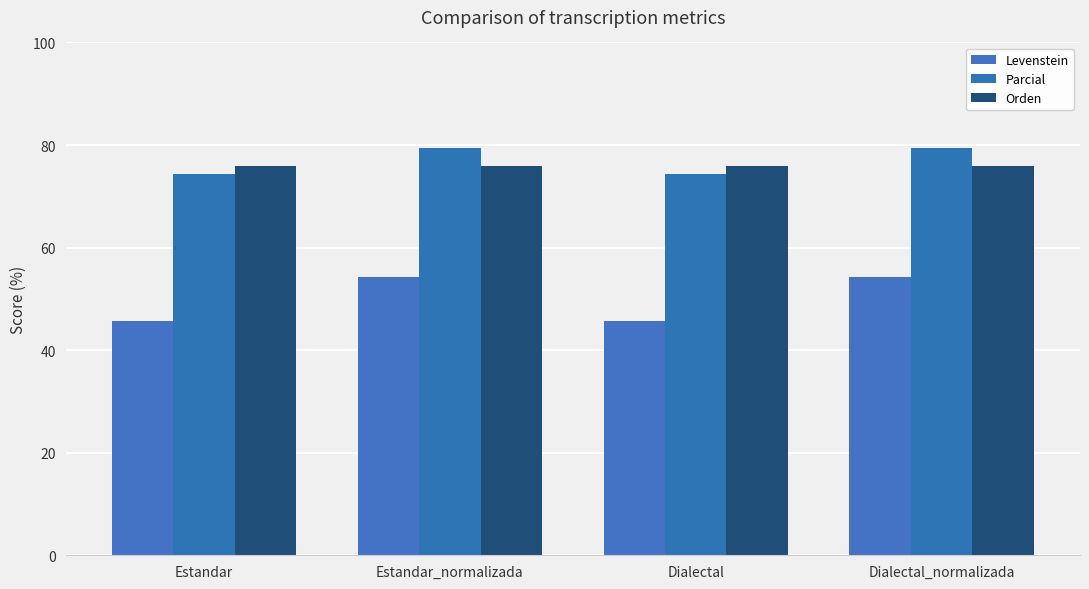

At how many categories does at least one series exceed 61?

4